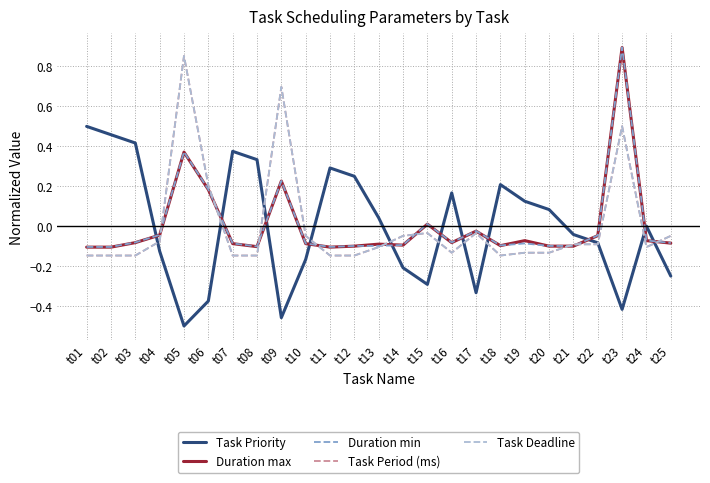

Where do Duration max and Duration min first cross each other?

t12 and t13